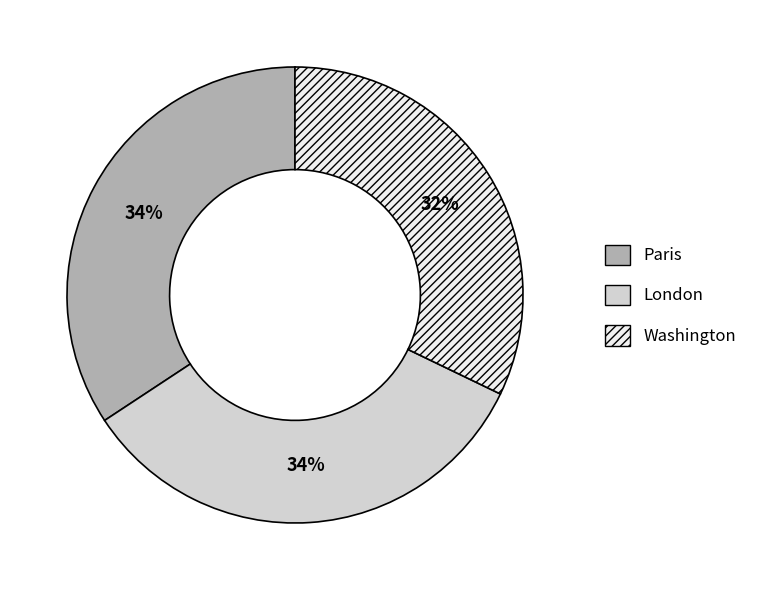

The London slice represents 48% of the pie. True or false?

False